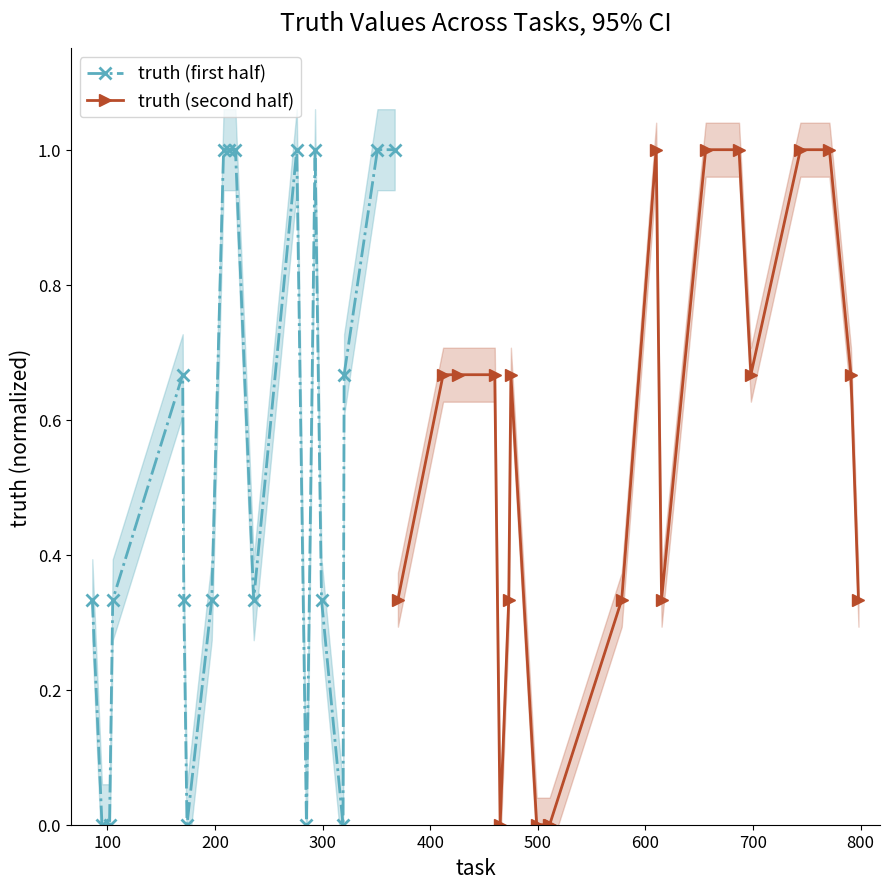

What is the maximum value for truth (second half)?

1.0